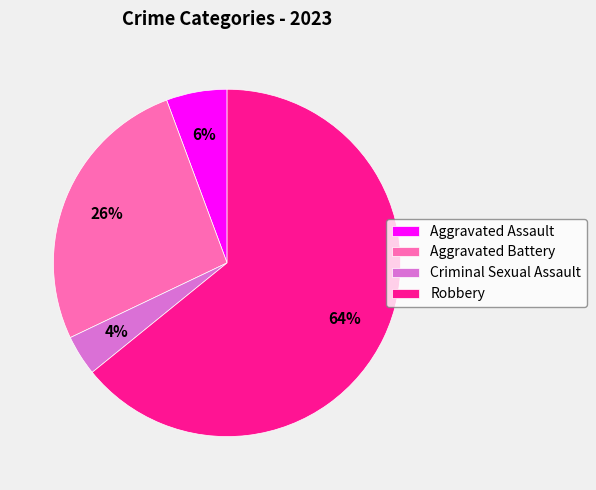

Which has a higher value, Aggravated Assault or Criminal Sexual Assault?

Aggravated Assault